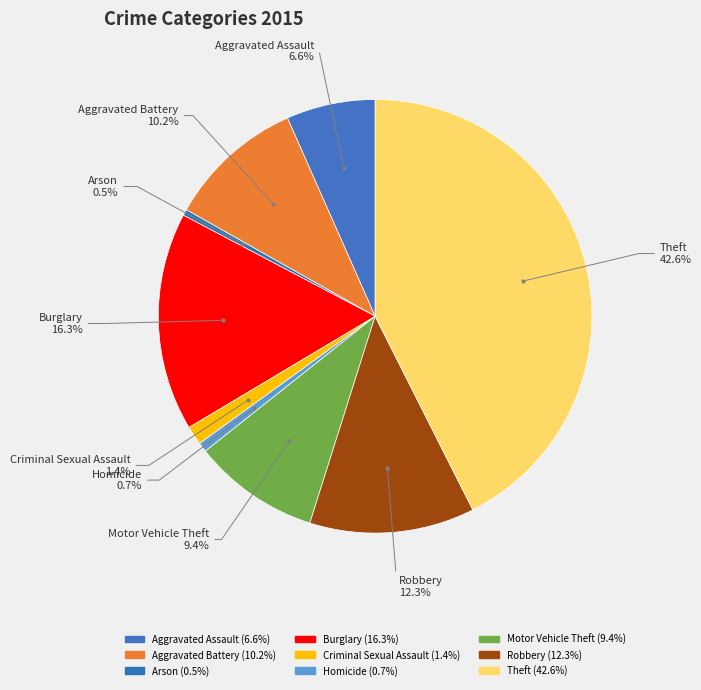

What portion of the pie excludes Burglary?

83.7%